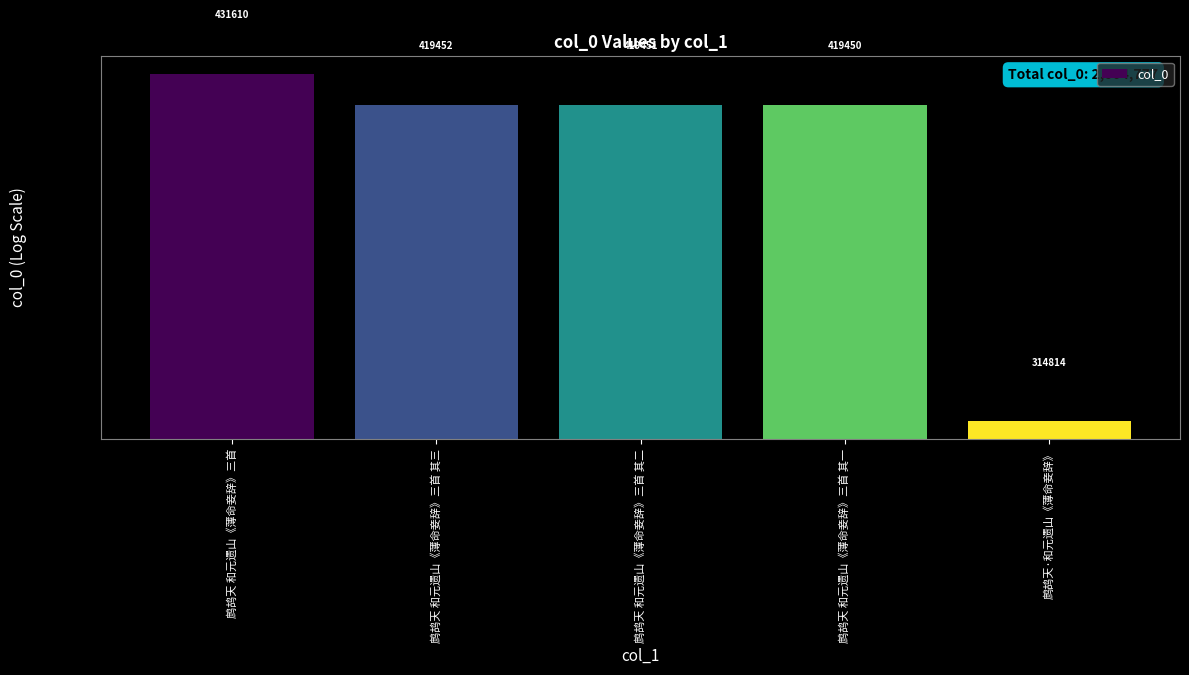

Reading left to right, what are all the values shown in this chart?

431610	419452	419451	419450	314814